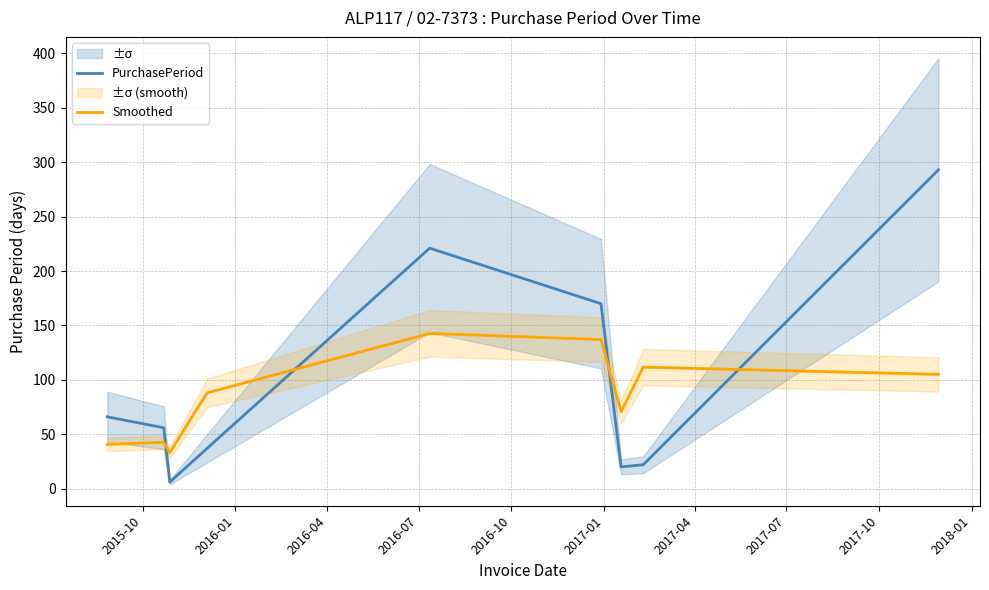

How many times do PurchasePeriod and Smoothed cross each other?

4